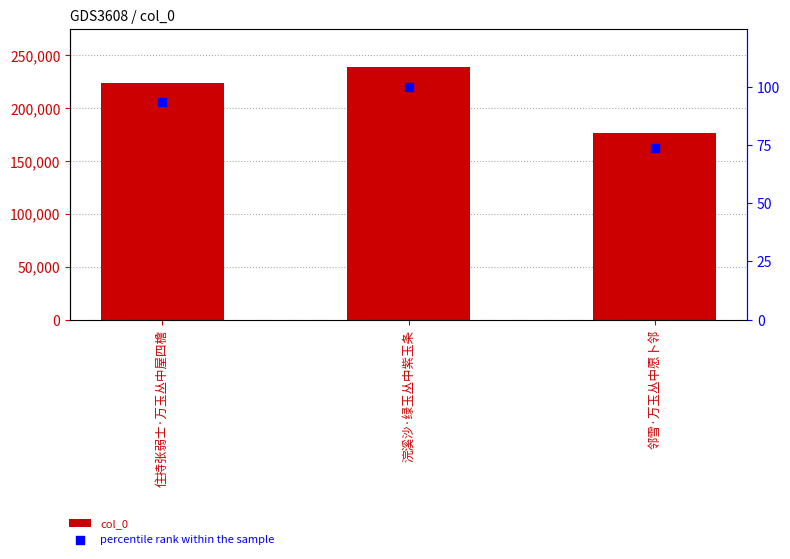

Which series reaches the maximum Y coordinate?

col_0